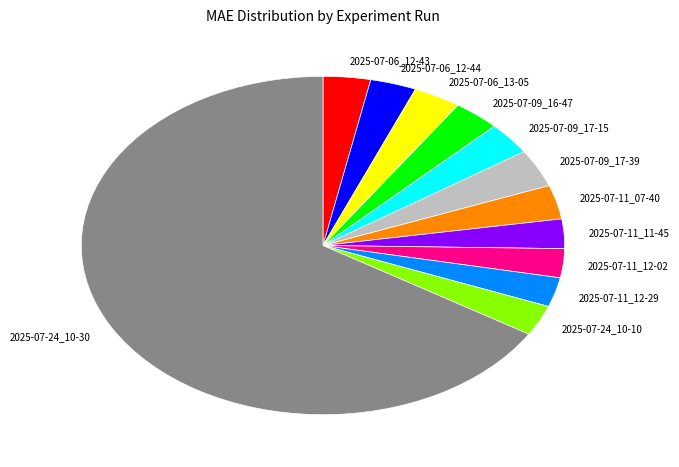

Combined, do 2025-07-24_10-30 and 2025-07-09_17-15 account for over 50%?

Yes